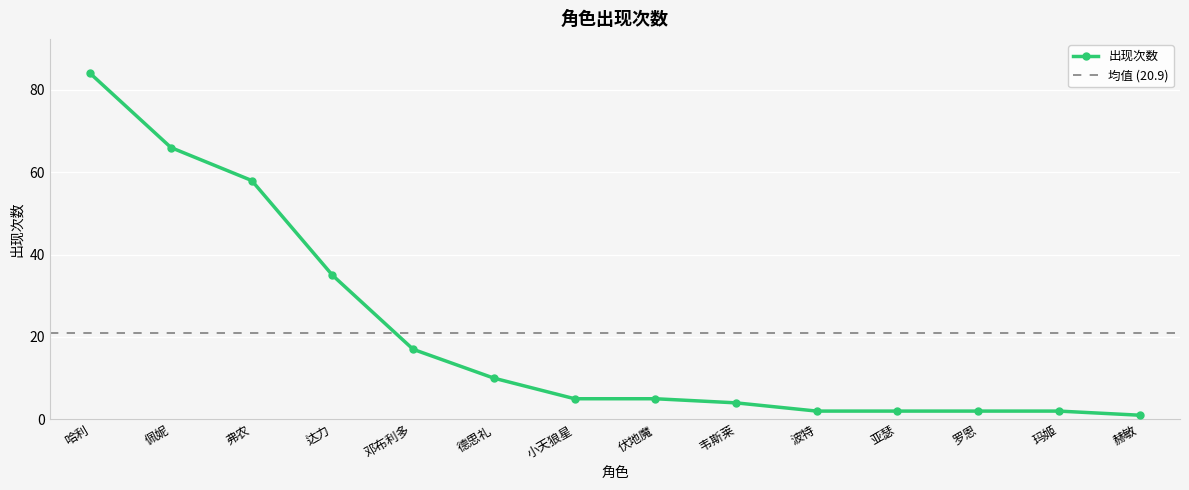

Reading right to left, extract all data points from this chart.

赫敏=1	玛姬=2	罗恩=2	亚瑟=2	波特=2	韦斯莱=4	伏地魔=5	小天狼星=5	德思礼=10	邓布利多=17	达力=35	弗农=58	佩妮=66	哈利=84